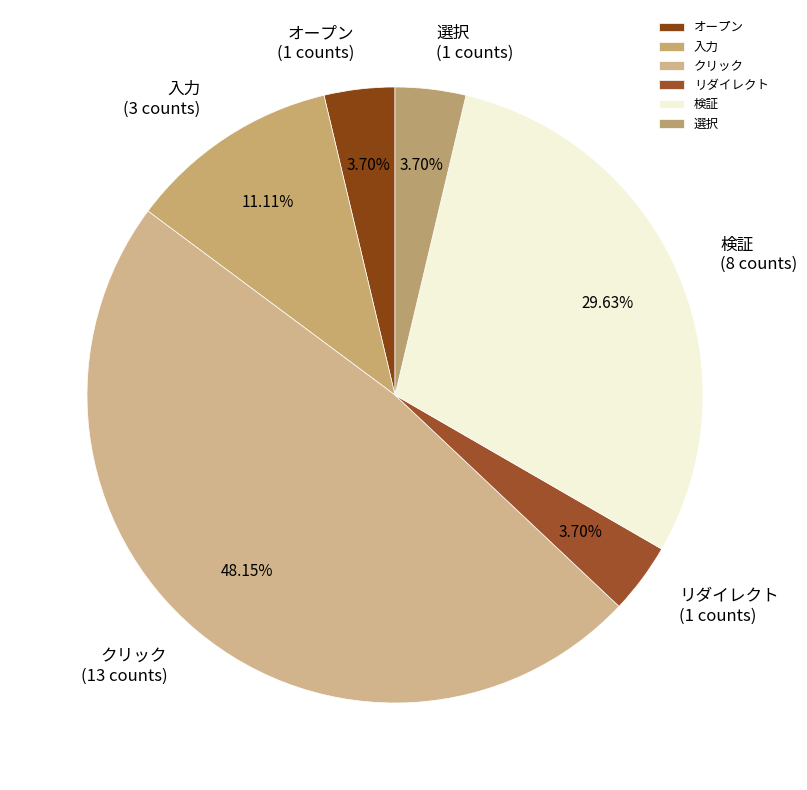

To the nearest percent, what percentage of the pie is リダイレクト?

4%